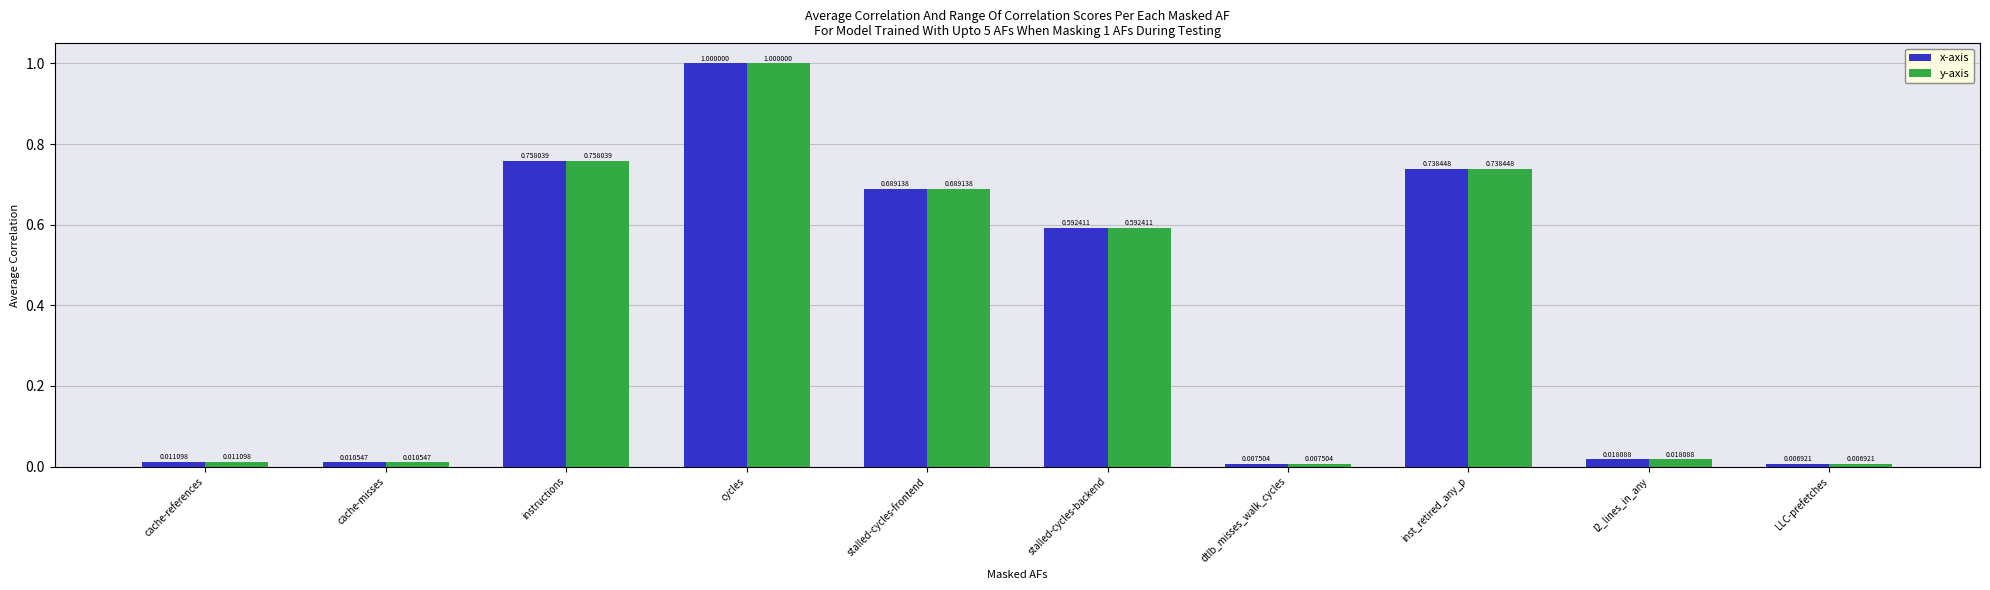

What is the difference between the maximum and minimum values in the x-axis series?

1.0